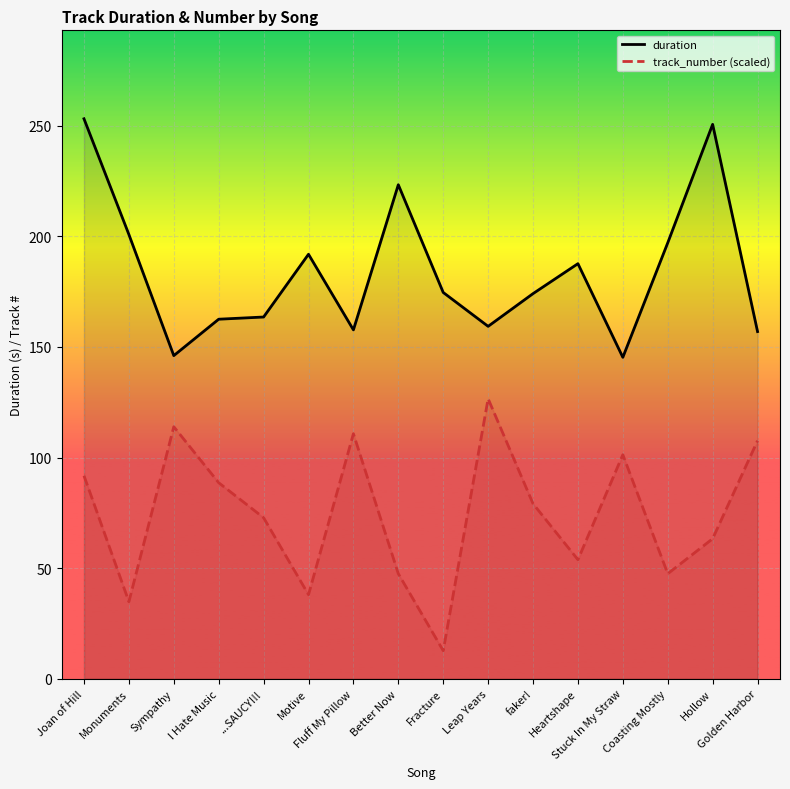

How many lines are shown in the chart?

2